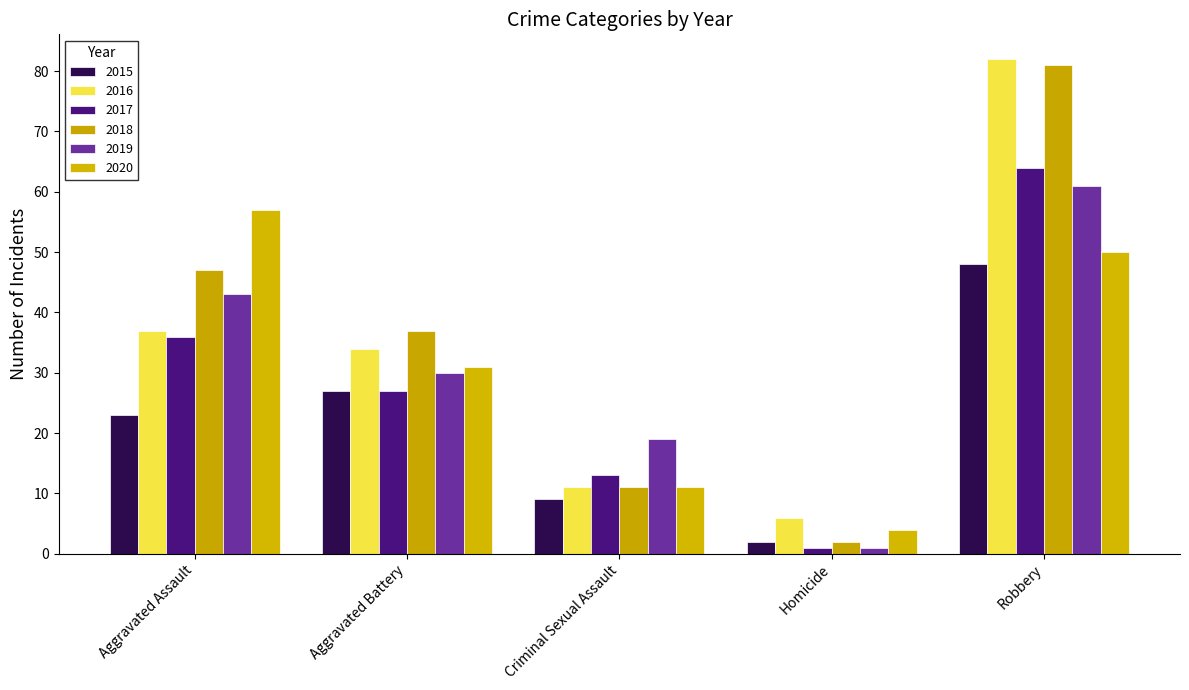

Rank the series by their maximum value, from lowest to highest.

2015, 2020, 2019, 2017, 2018, 2016